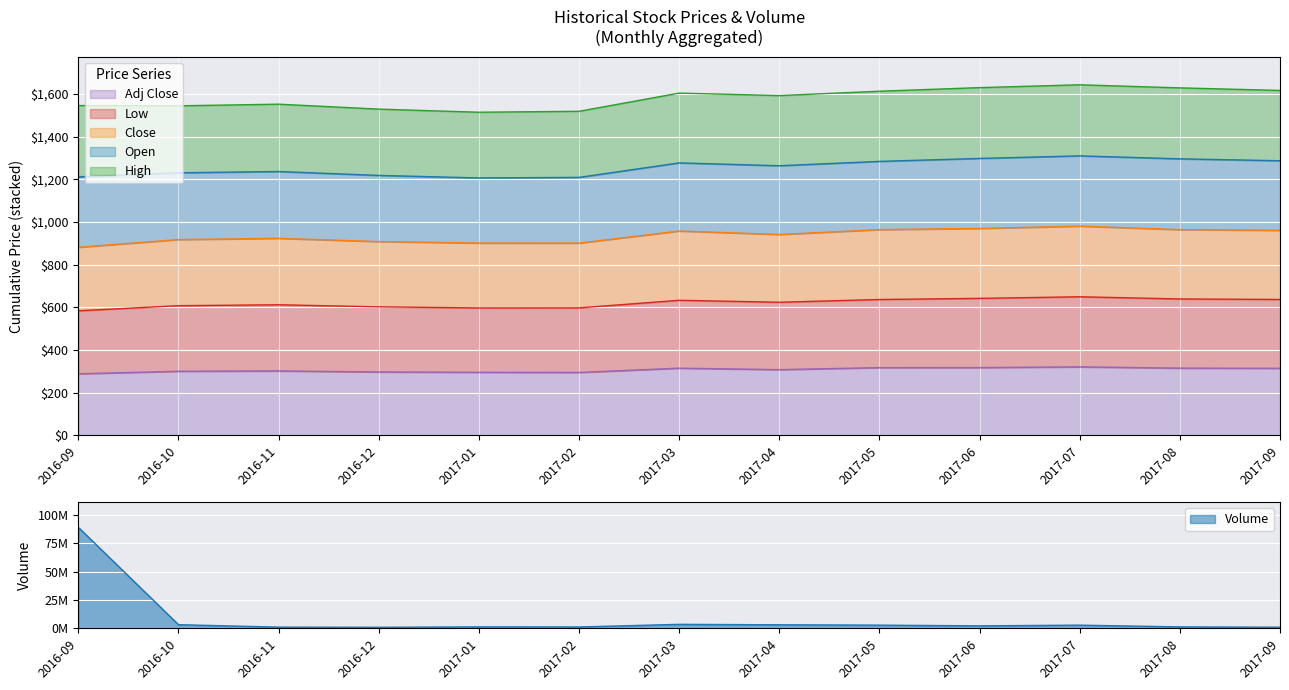

Is the value of Low at 2016-11 greater than the value of Adj Close at 2016-11?

No